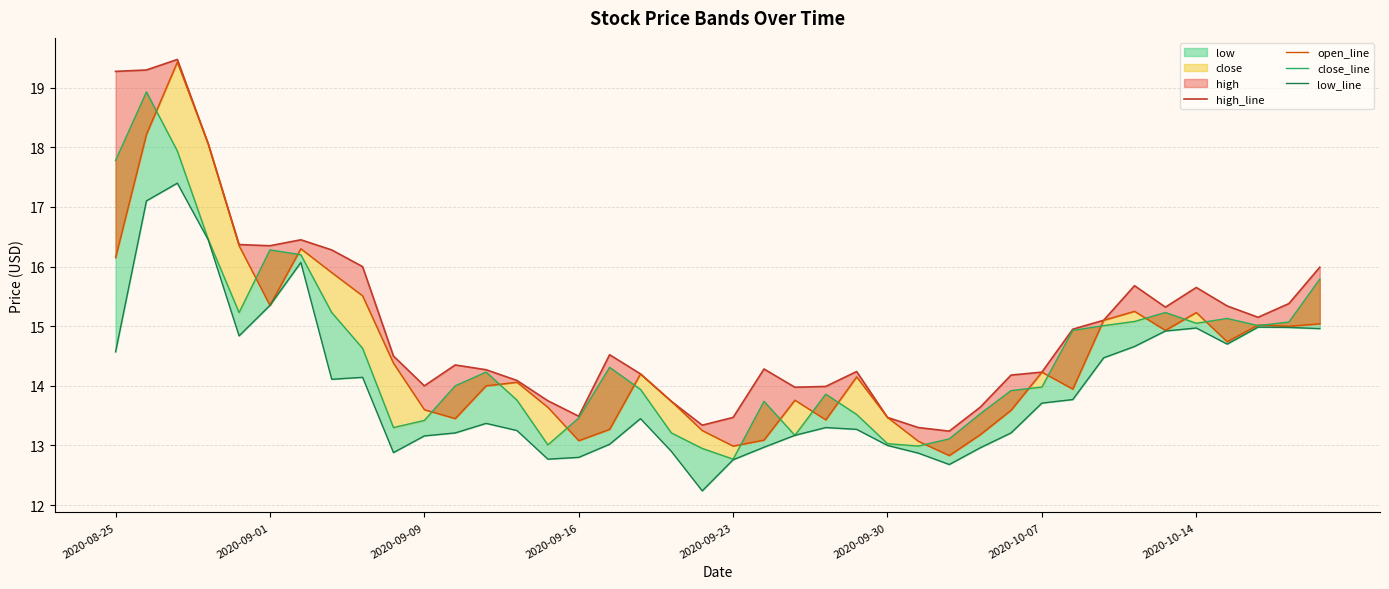

What is the difference between the maximum and minimum values in the close_line series?

6.2